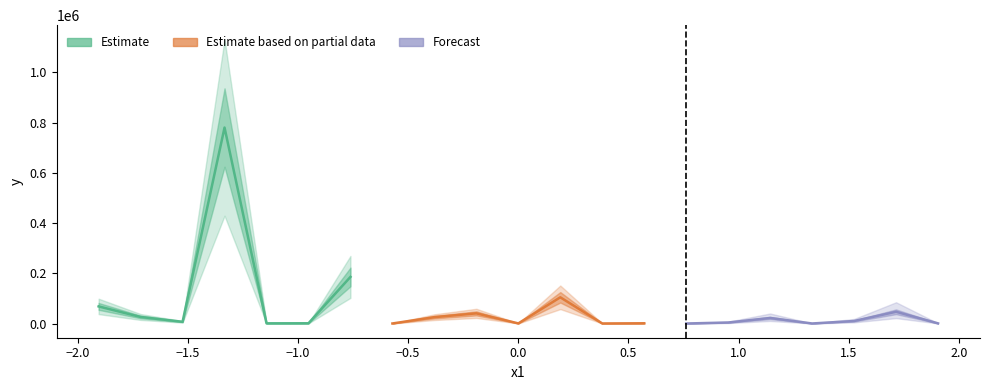

The value at 2 is 6890.4. True or false?

True